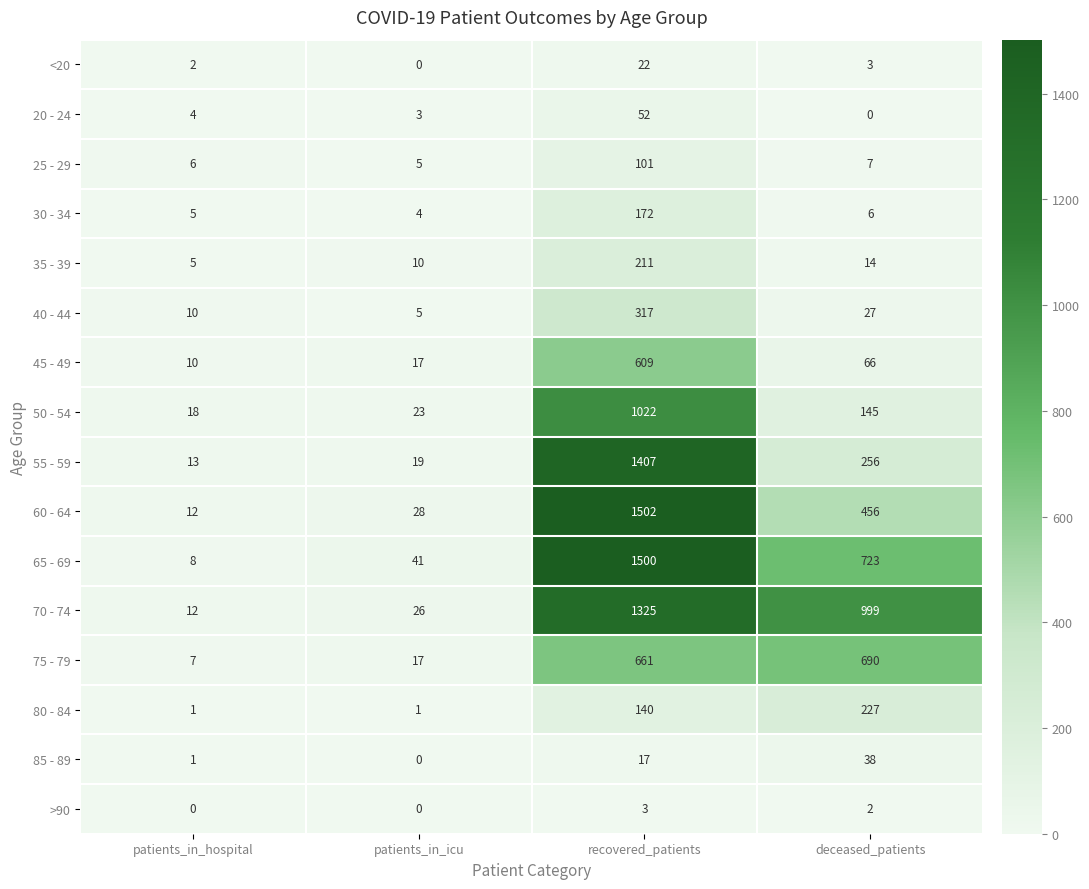

At how many categories does at least one series exceed 659?

2